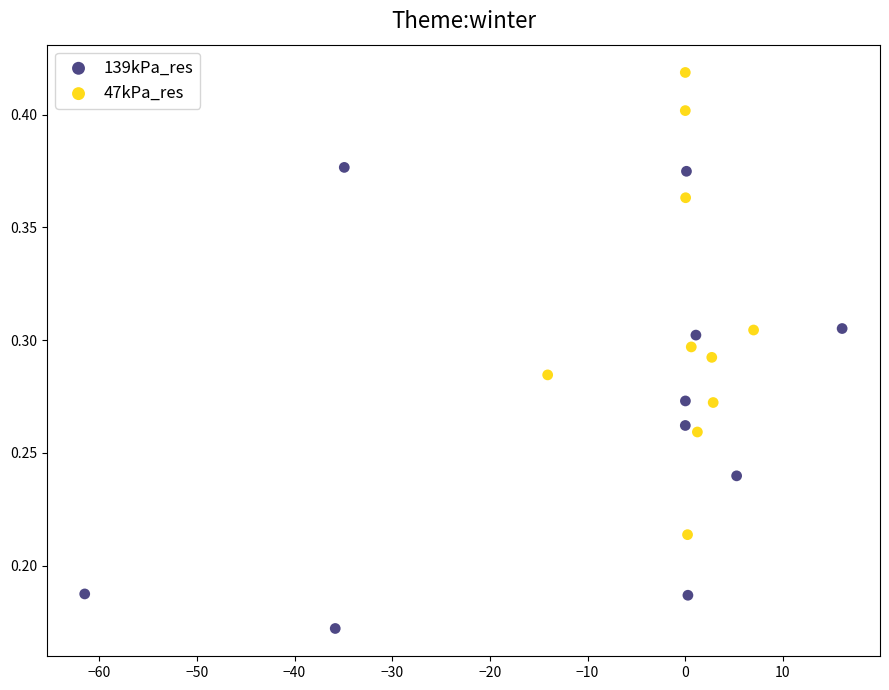

What are all the series names shown in the legend?

139kPa_res, 47kPa_res